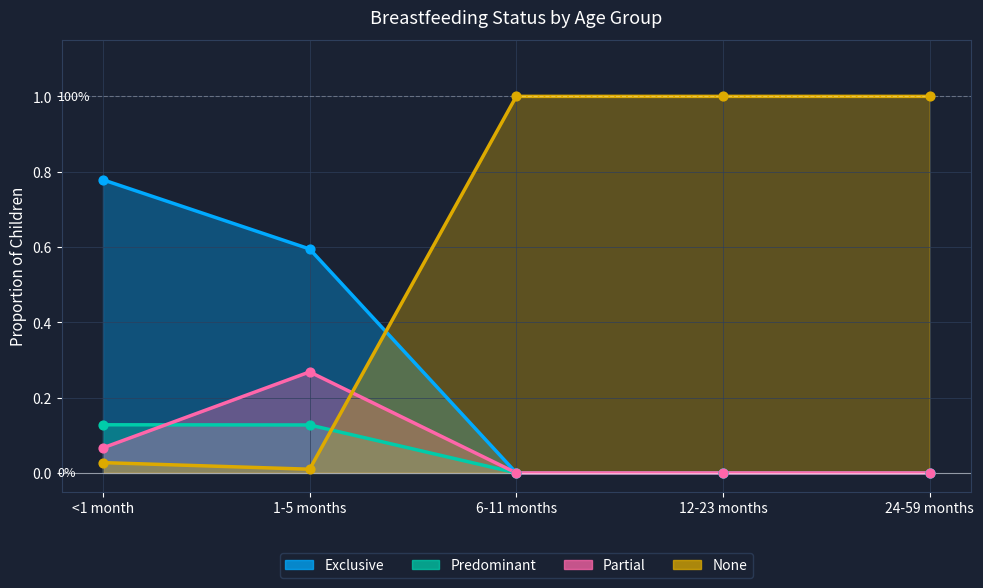

Which series has the widest spread of Y values?

None